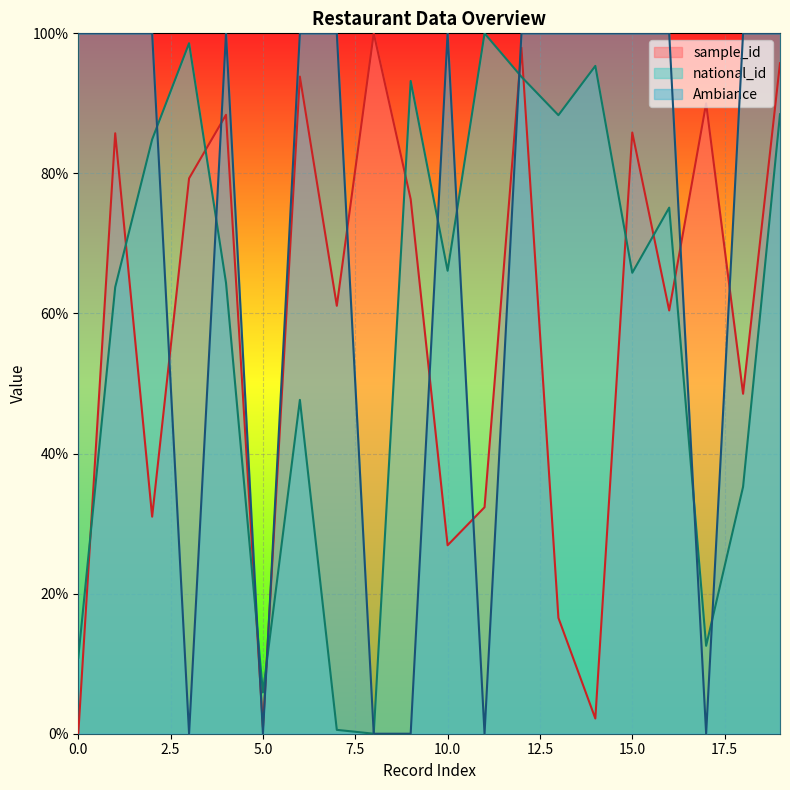

Does the chart display data point markers on the line(s)?

No